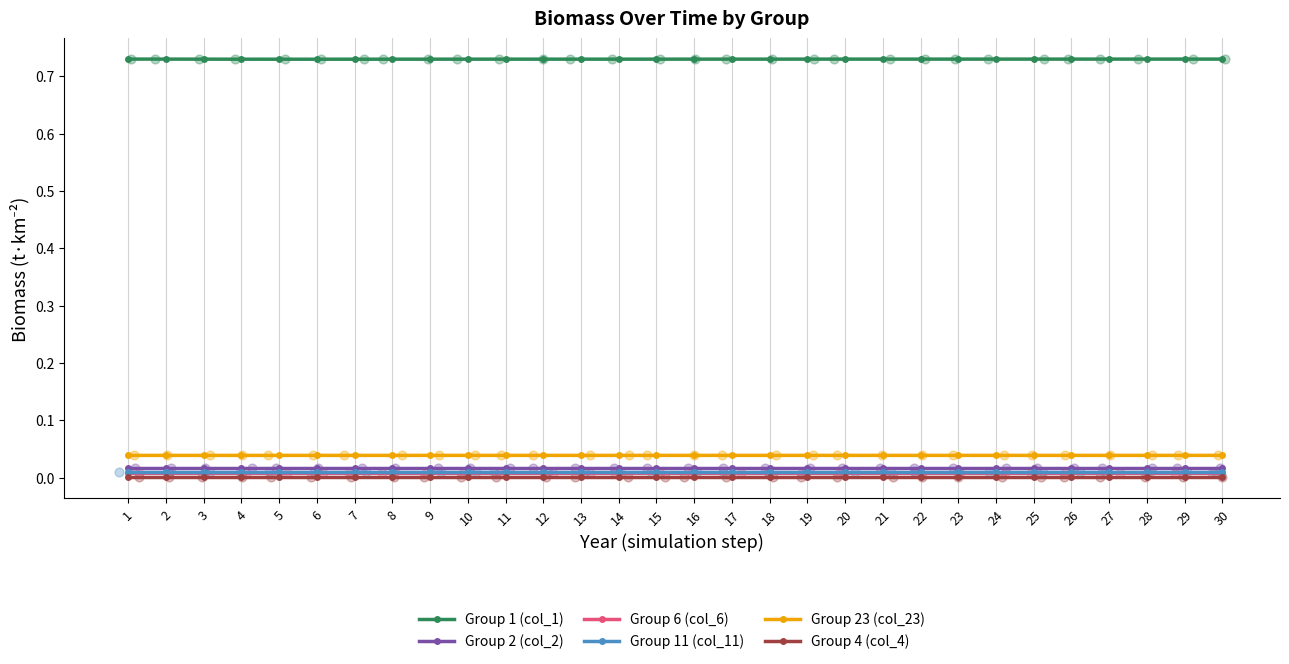

Which series reaches the maximum Y coordinate?

Group 1 (col_1)